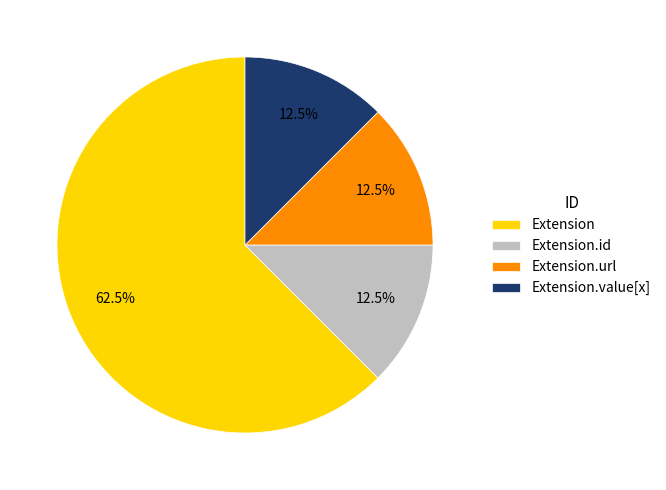

How many slices are in this pie chart?

4